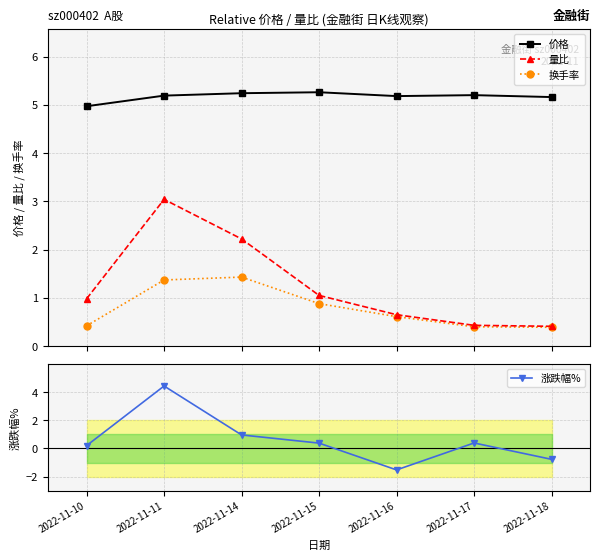

What is the value of the 价格 point at the 6th from the left?

5.2